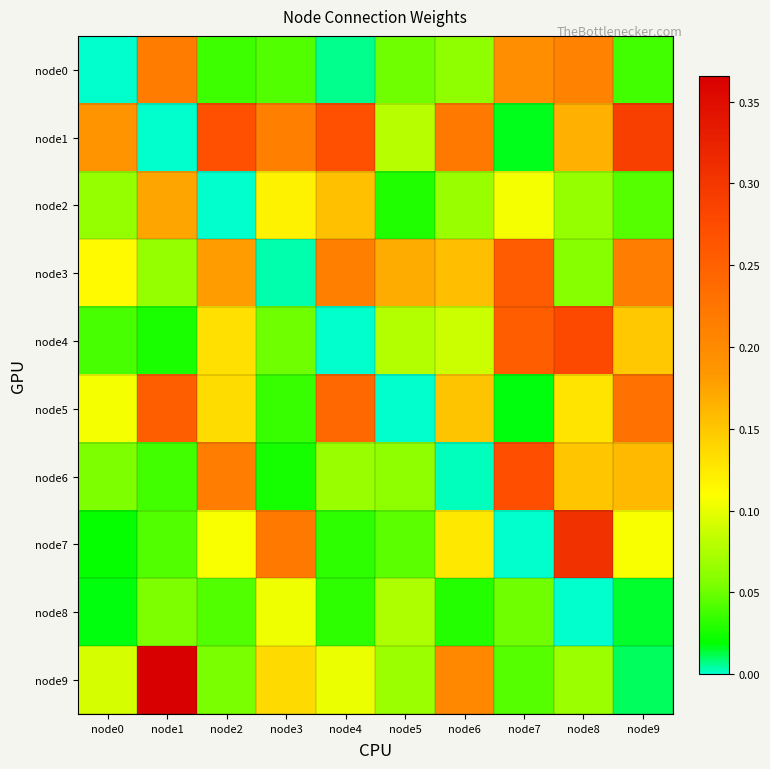

At which category is the sum across all series the highest?

node8